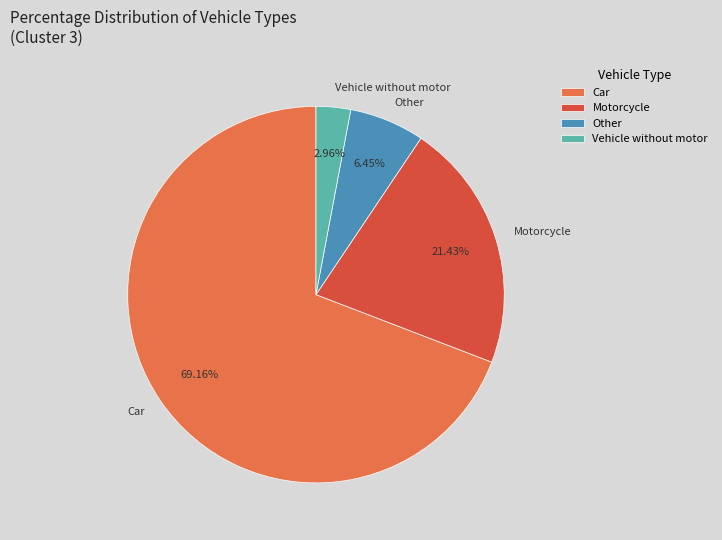

How many slices are in this pie chart?

4